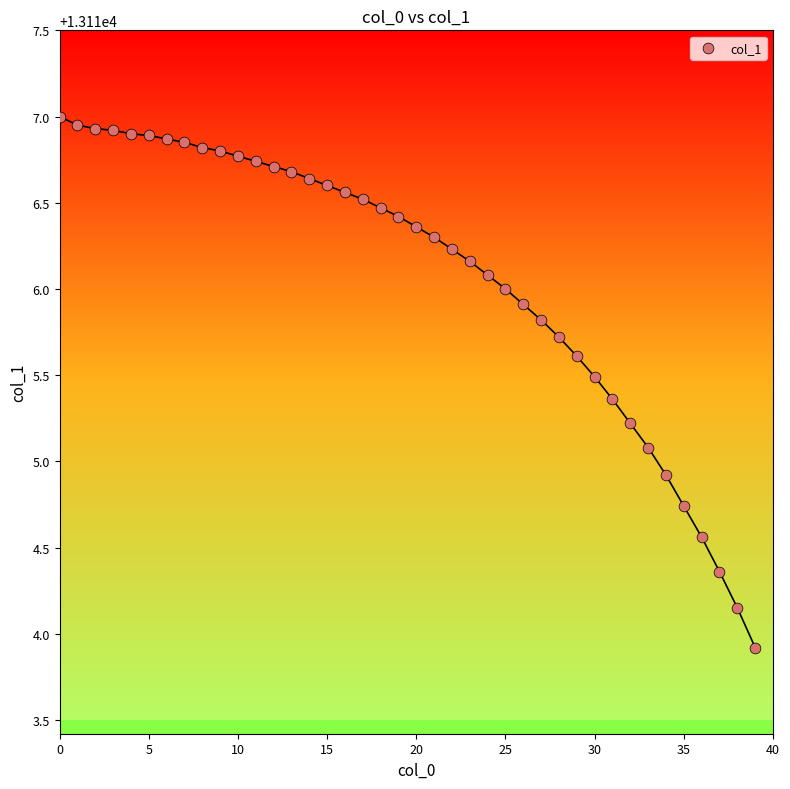

What is the range of Y values (max minus min)?

3.1